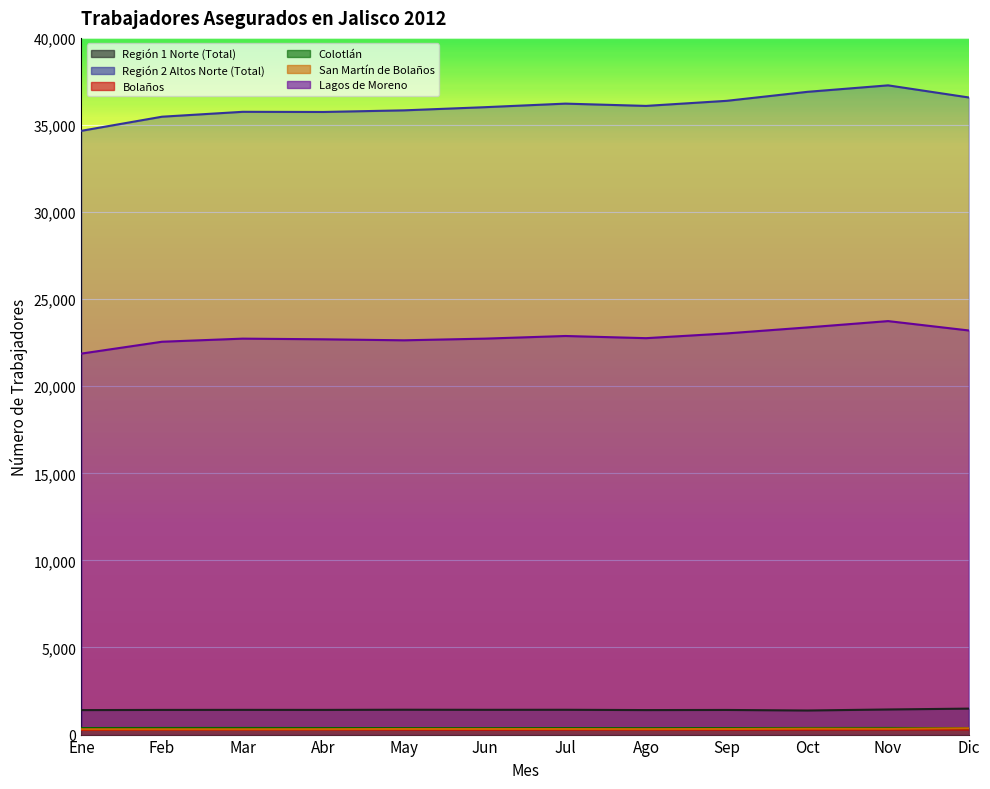

Rank the series by their maximum value, from lowest to highest.

Bolaños, San Martín de Bolaños, Colotlán, Región 1 Norte (Total), Lagos de Moreno, Región 2 Altos Norte (Total)